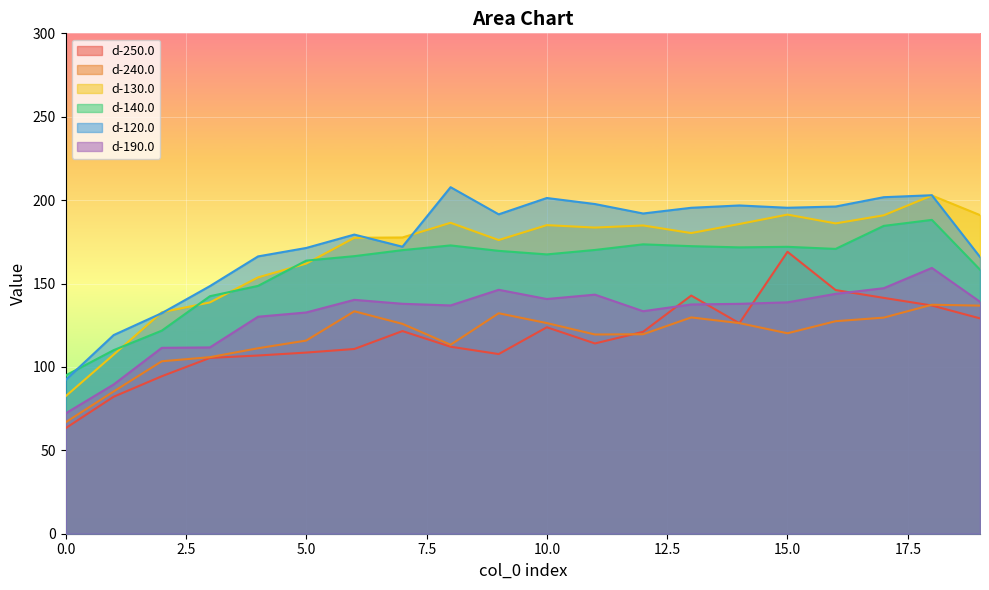

Rank the categories by d-190.0 value from highest to lowest.

18, 17, 9, 16, 11, 10, 6, 19, 15, 7, 14, 13, 8, 12, 5, 4, 3, 2, 1, 0